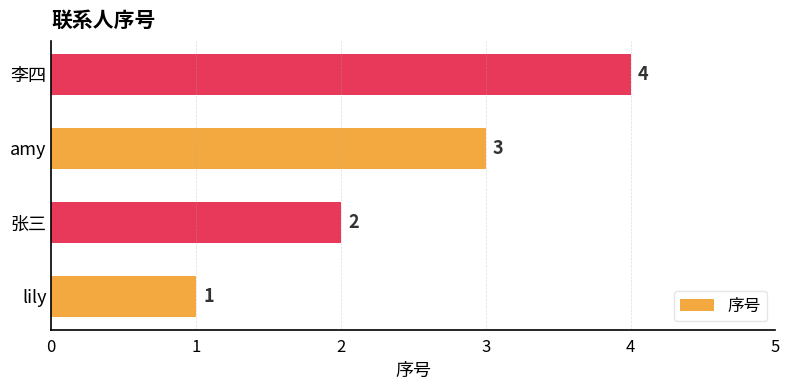

Where is the data nearest to the value 2?

张三